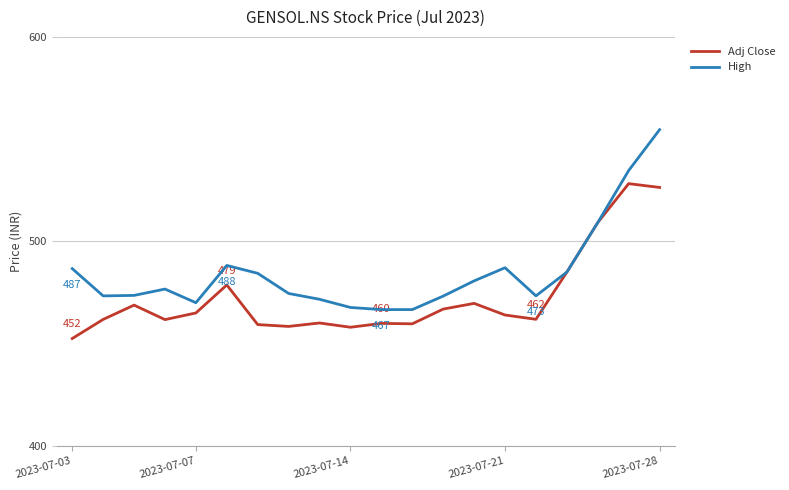

What is the maximum value shown in the chart?

554.6